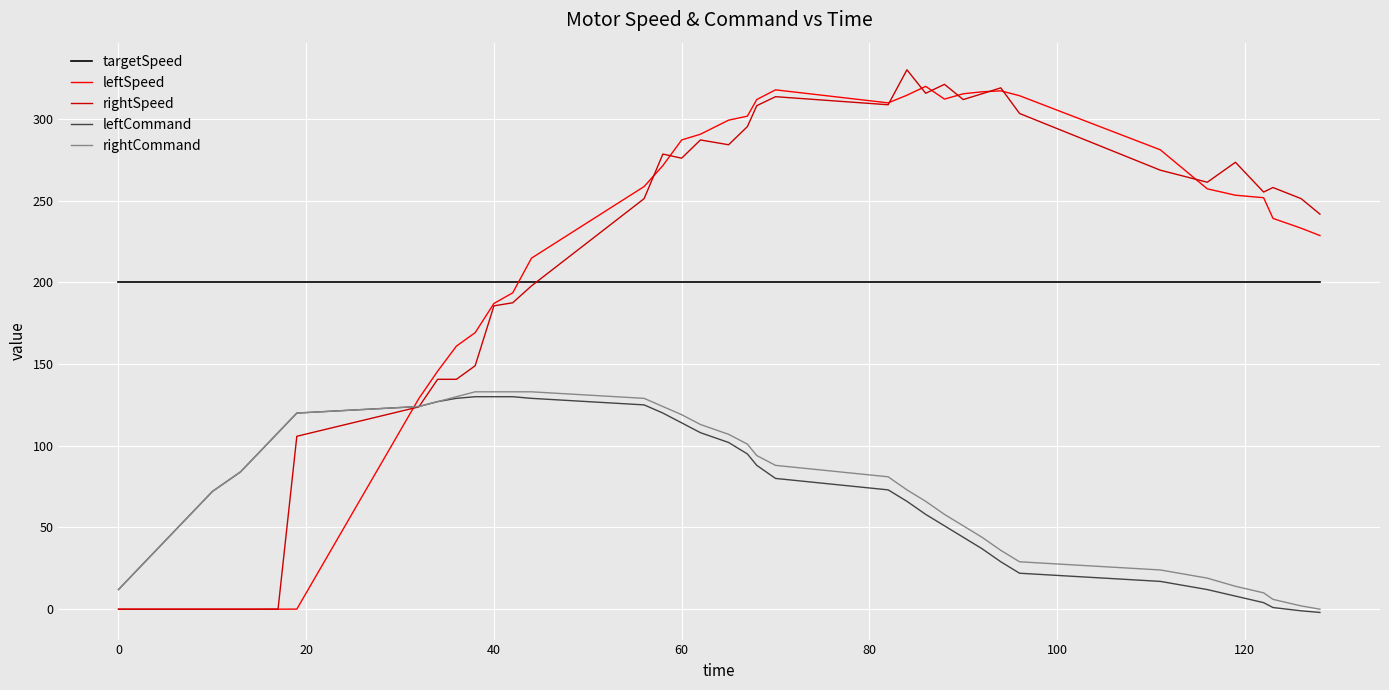

True or false: rightCommand has more than 2 interior local peaks.

False